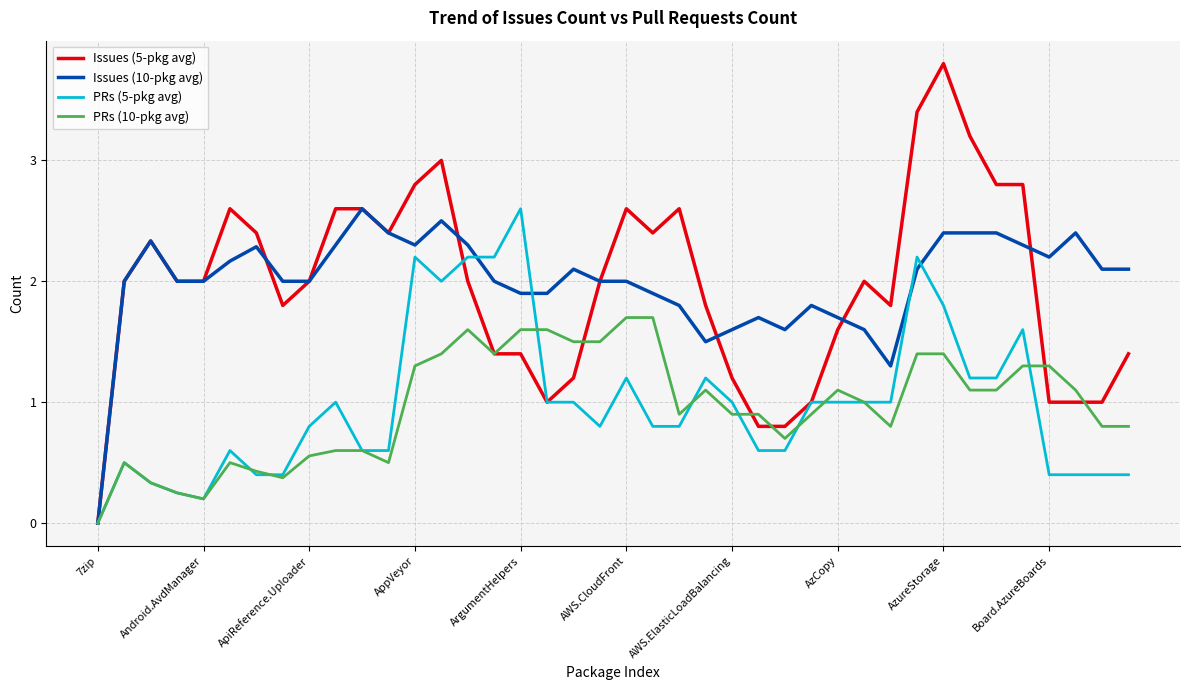

What is the greatest value displayed?

3.8